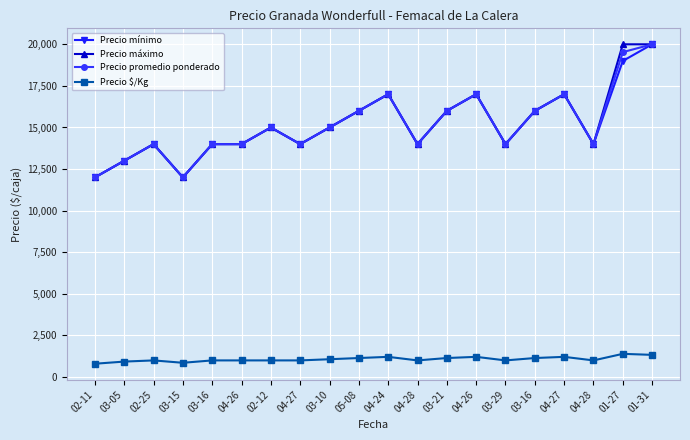

True or false: Precio promedio ponderado has more than 2 interior local peaks.

True